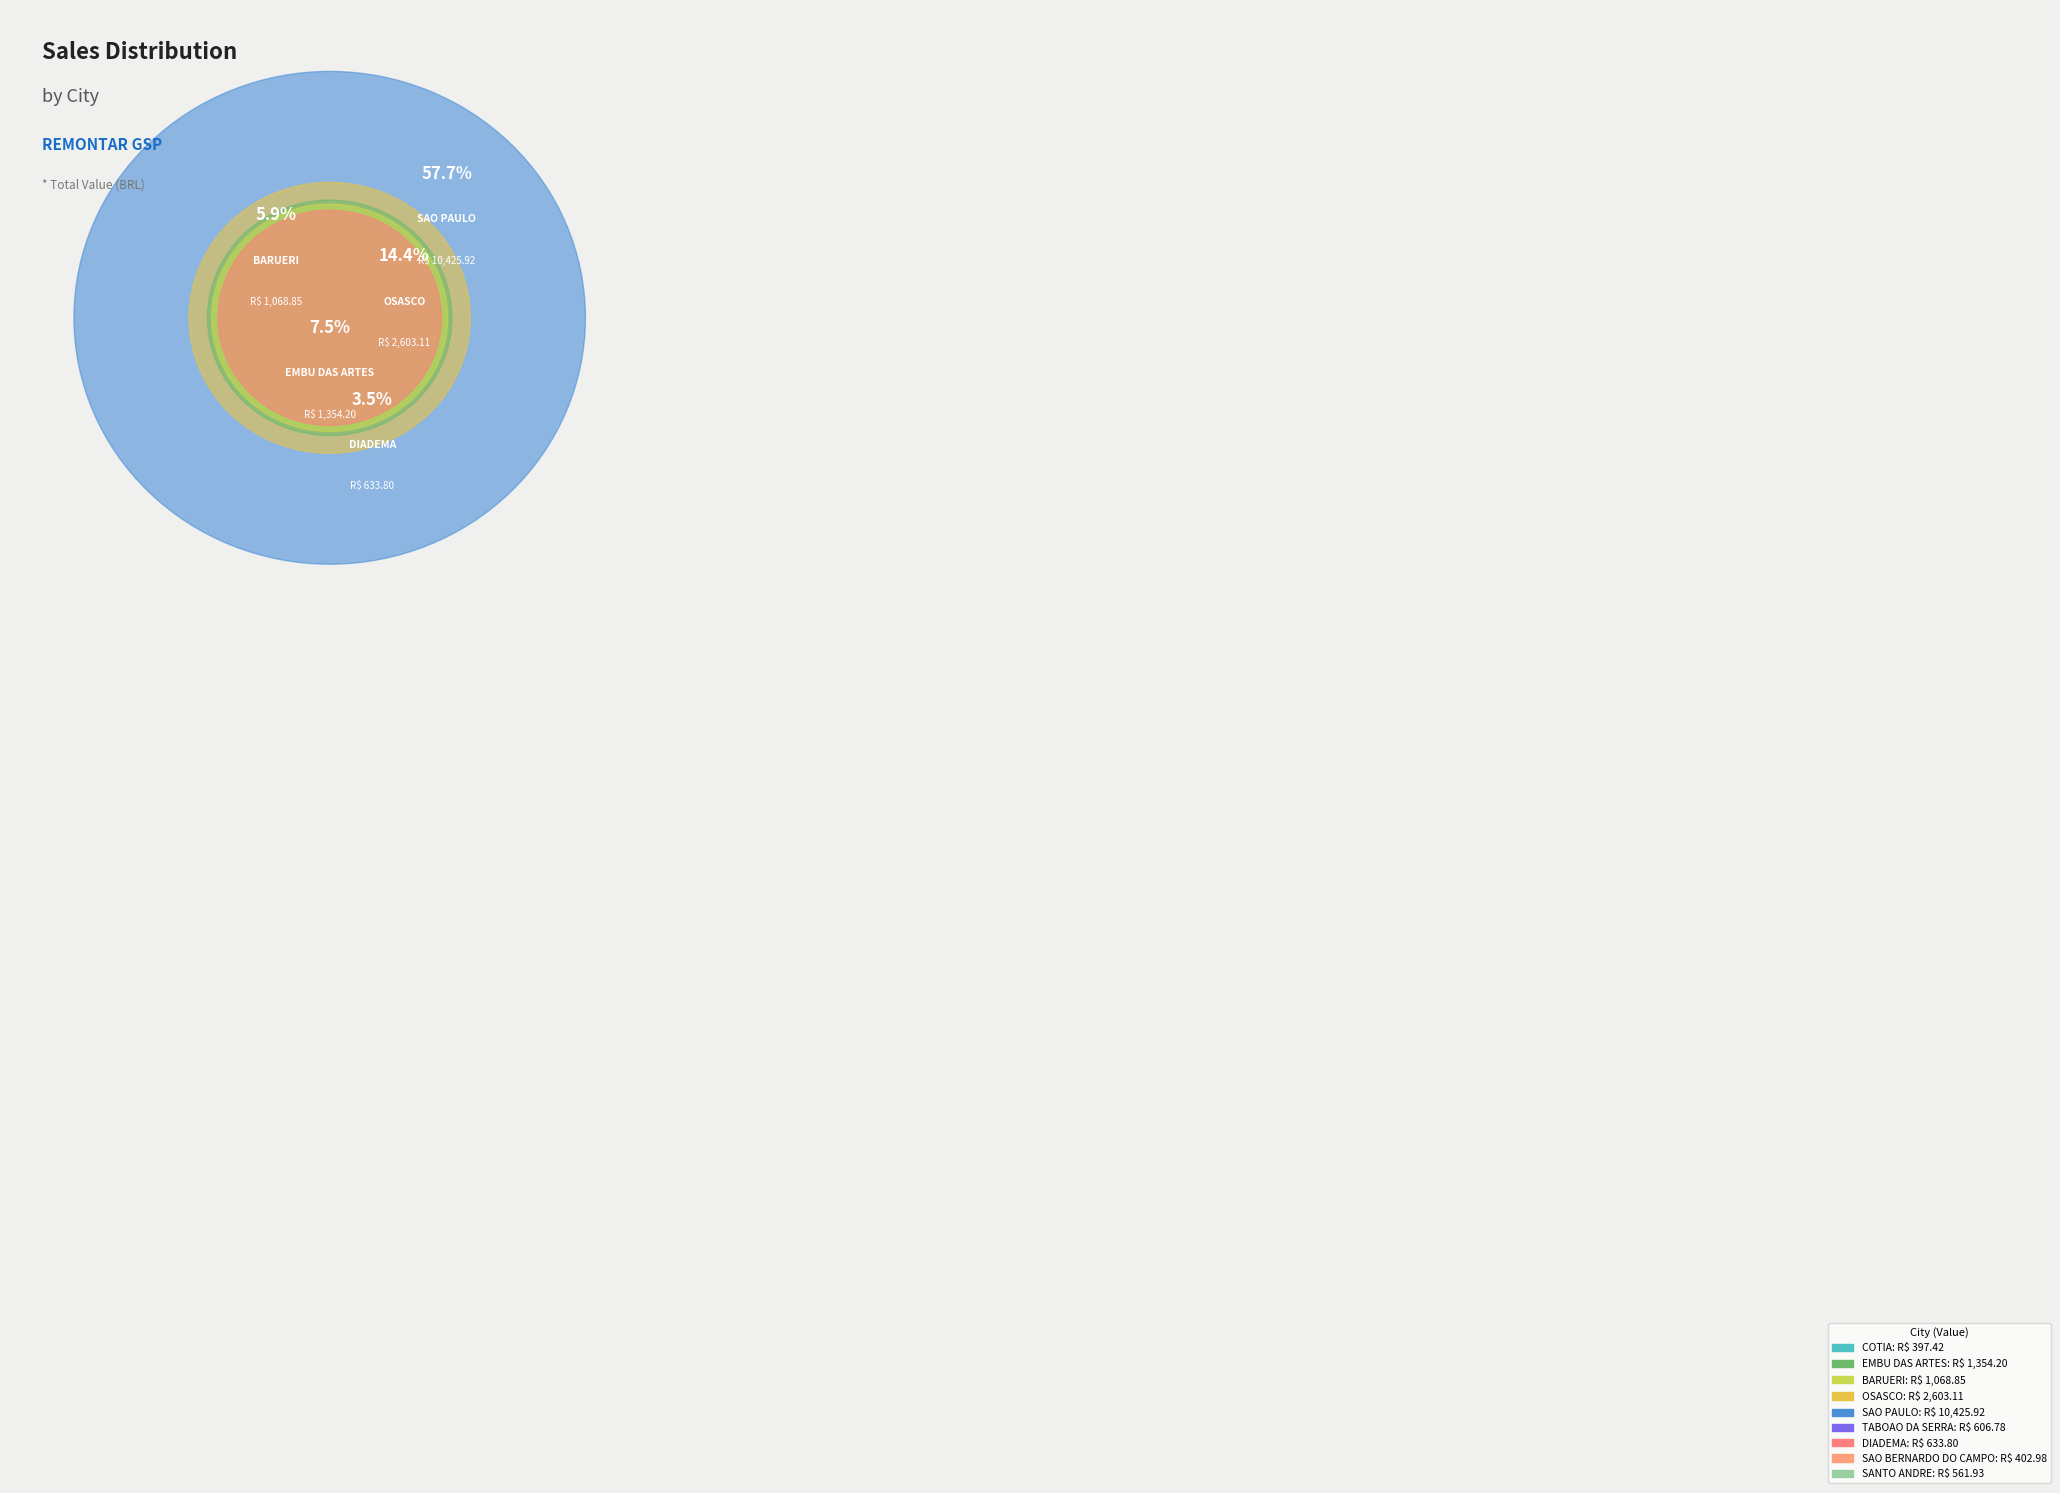

Does SAO BERNARDO DO CAMPO represent more than half of the total?

No